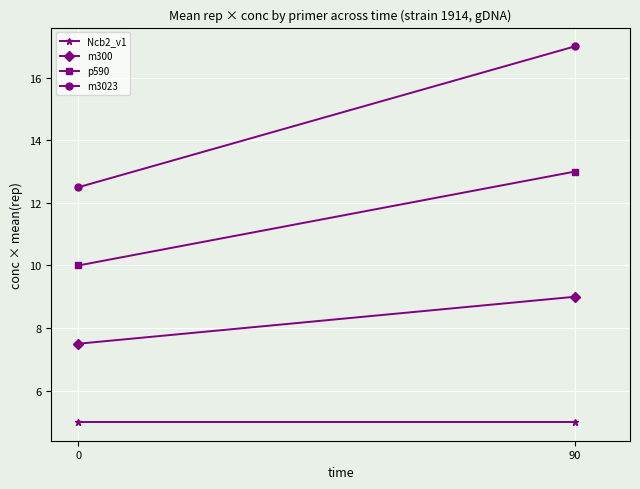

Count the number of data series in this chart.

4